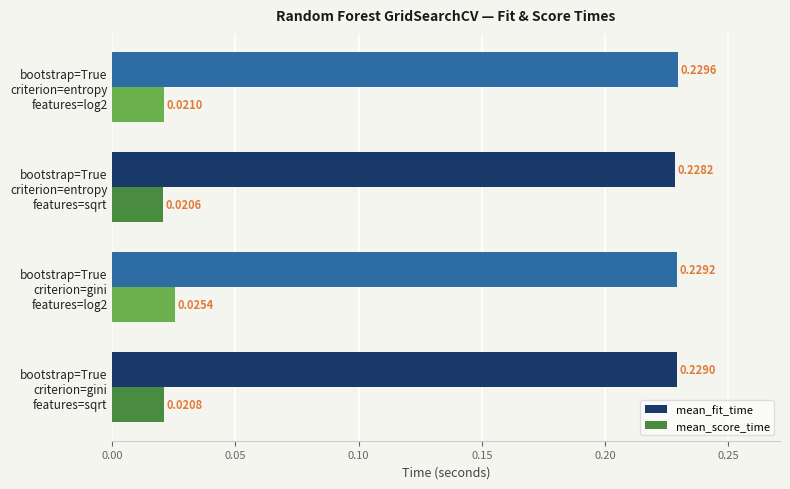

At which category is the sum across all series the highest?

bootstrap=True
criterion=gini
features=log2